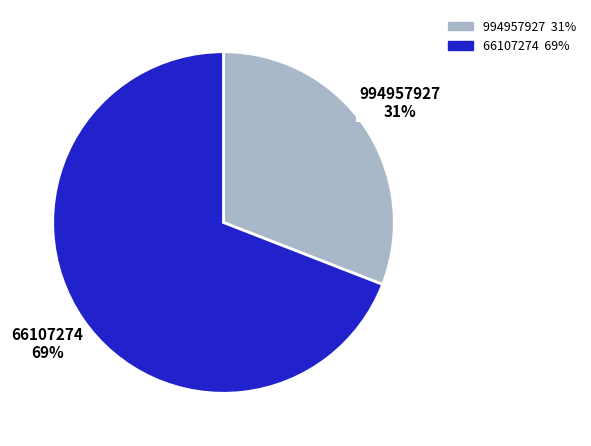

Combined, do 994957927 and 66107274 account for over 50%?

Yes